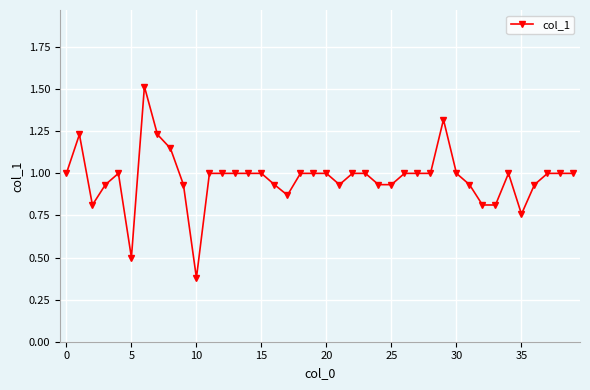

What is the value of the 39th point from the left?

1.0